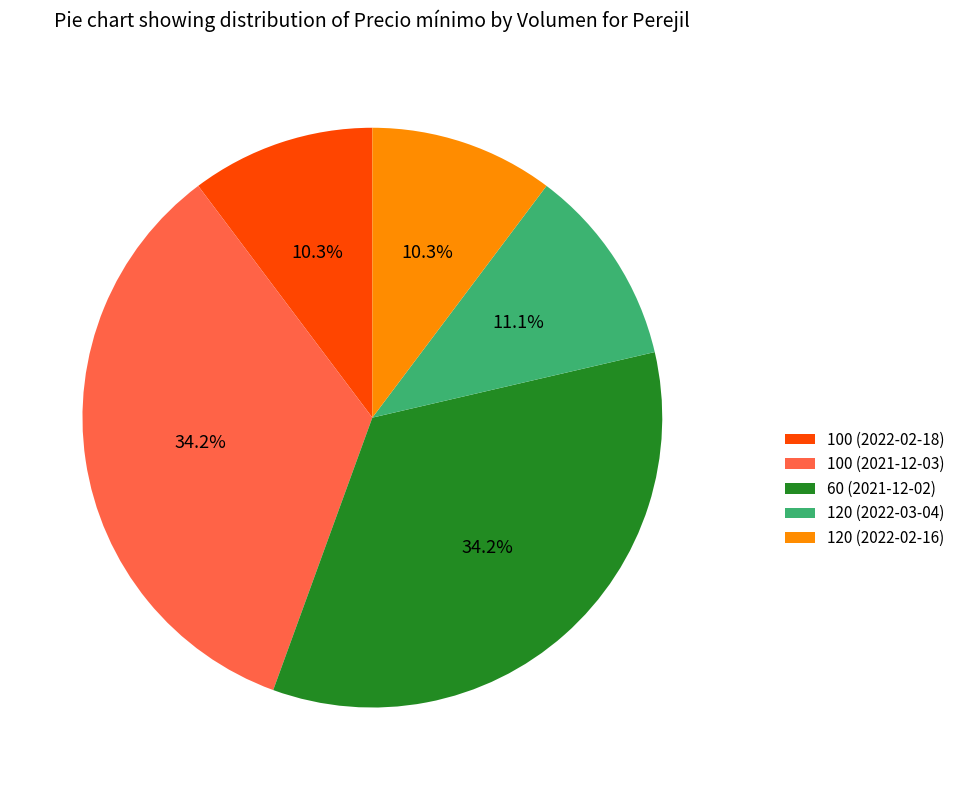

What is the total percentage of 120 (2022-03-04) and 100 (2021-12-03)?

45.3%